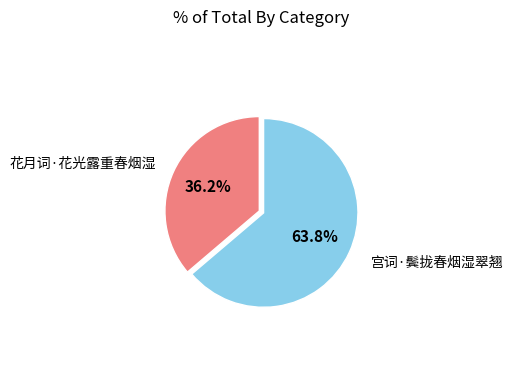

Is there a majority slice in this chart?

Yes